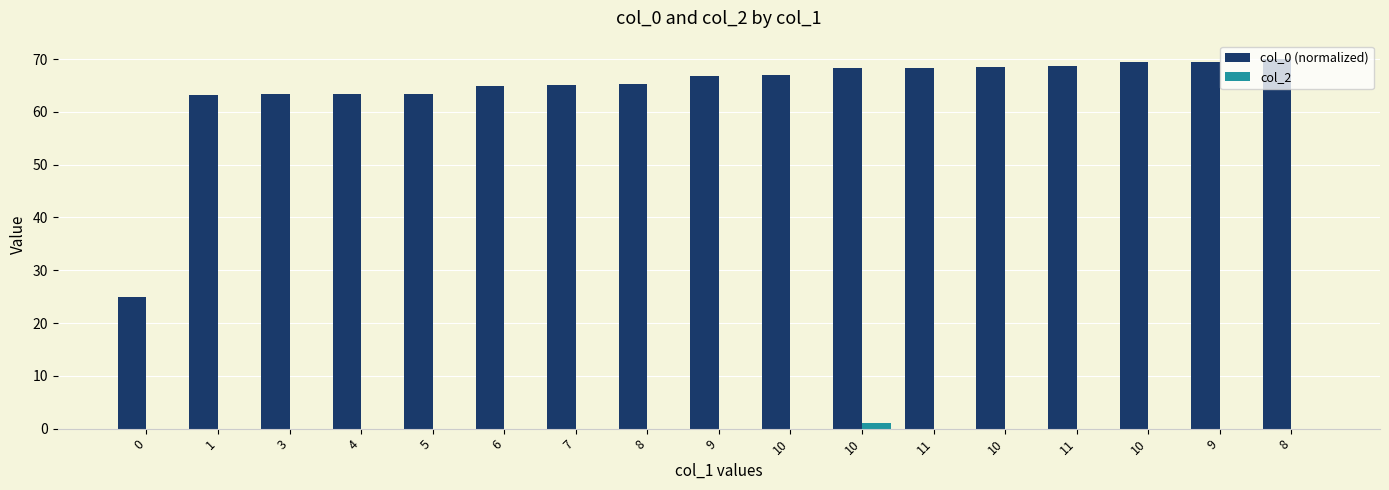

Is it true that col_2 equals 0.3 at 6?

False